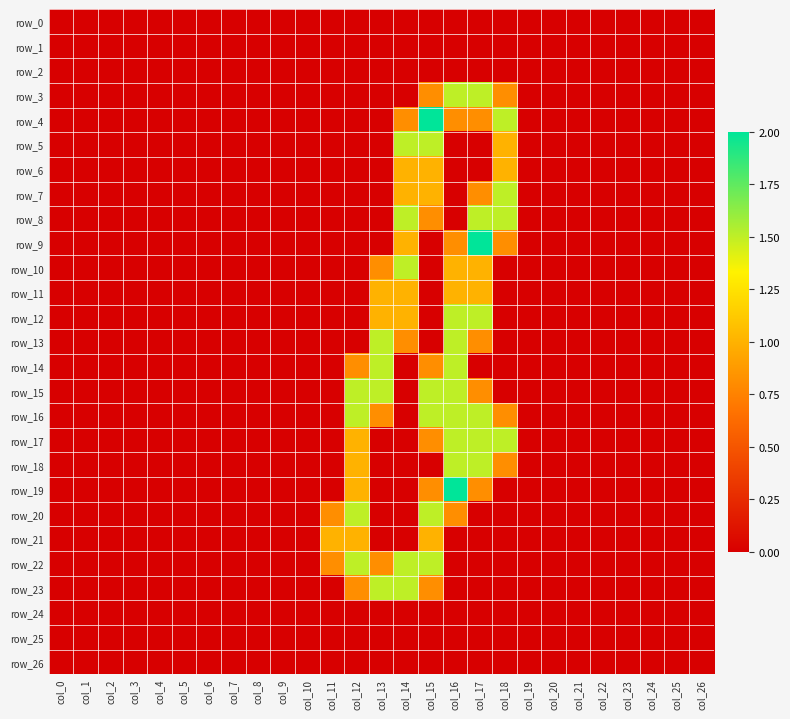

At col_26, list the series in order from smallest to largest.

row_0, row_1, row_2, row_3, row_4, row_5, row_6, row_7, row_8, row_9, row_10, row_11, row_12, row_13, row_14, row_15, row_16, row_17, row_18, row_19, row_20, row_21, row_22, row_23, row_24, row_25, row_26